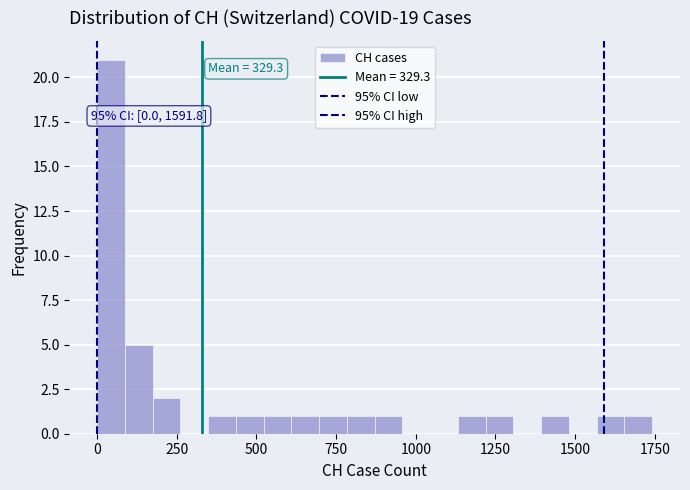

Read against the x-axis, roughly where is the centre of the tallest bar?

50